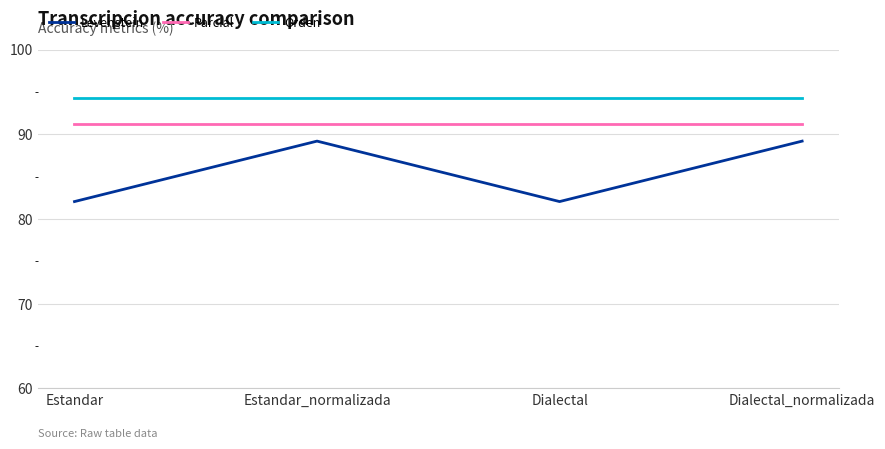

What is the minimum value shown in the chart?

82.1